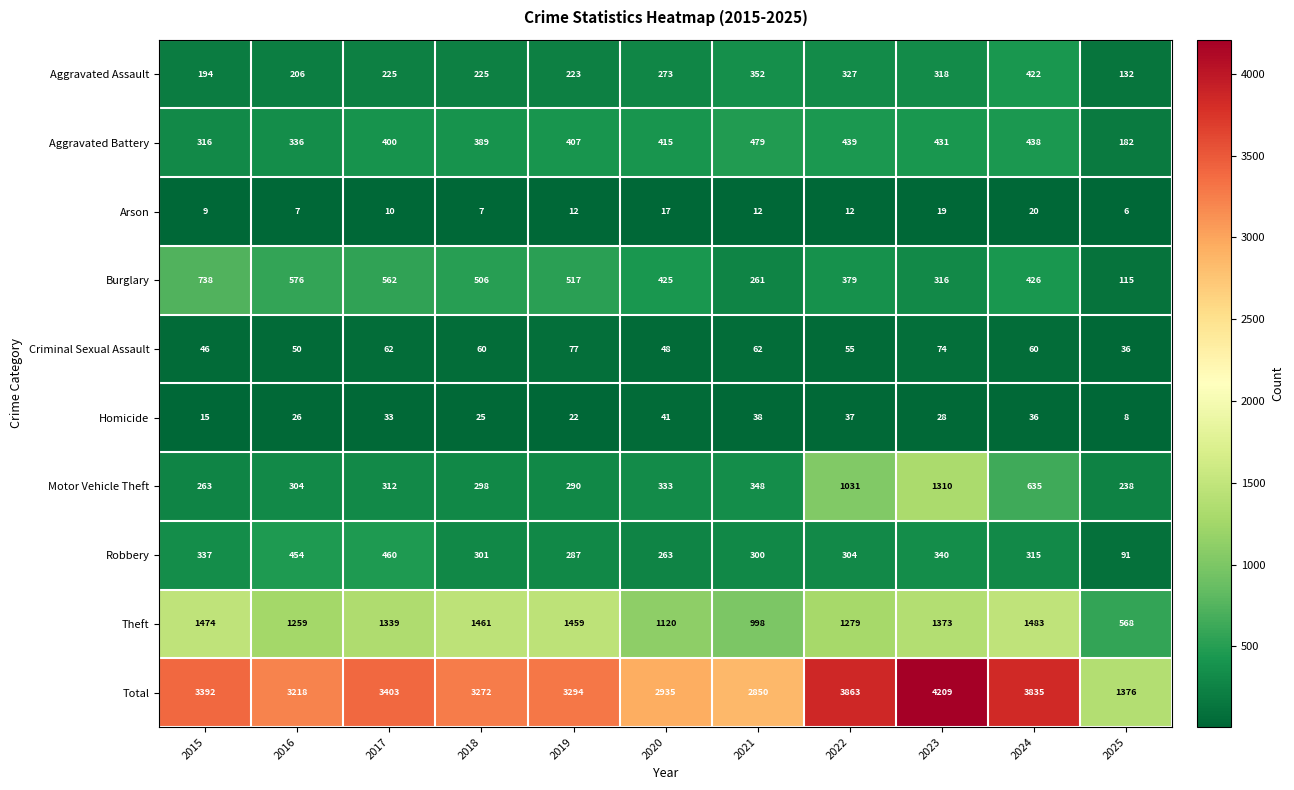

What is the total value across all series at 2023?

8418